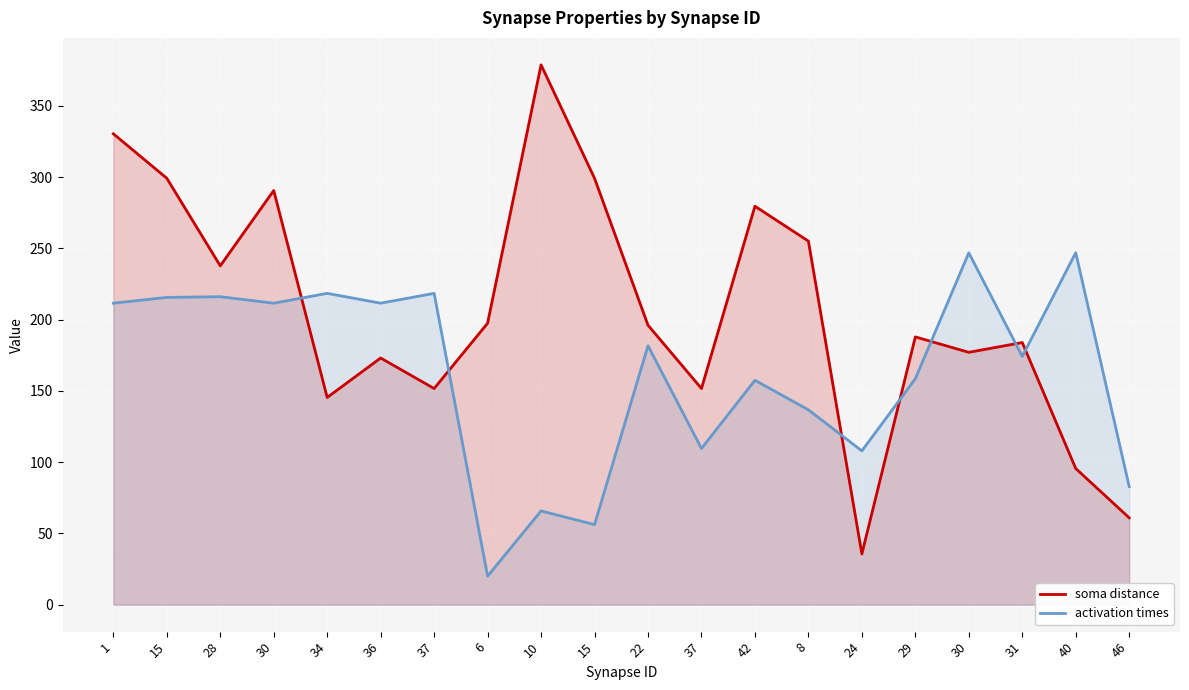

What are all the series names shown in the legend?

soma distance, activation times